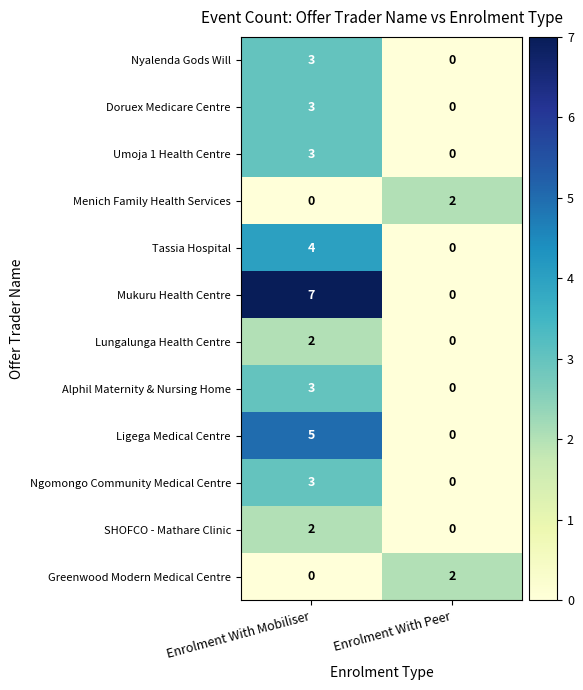

Where is Doruex Medicare Centre nearest to the value 1?

Enrolment With Peer